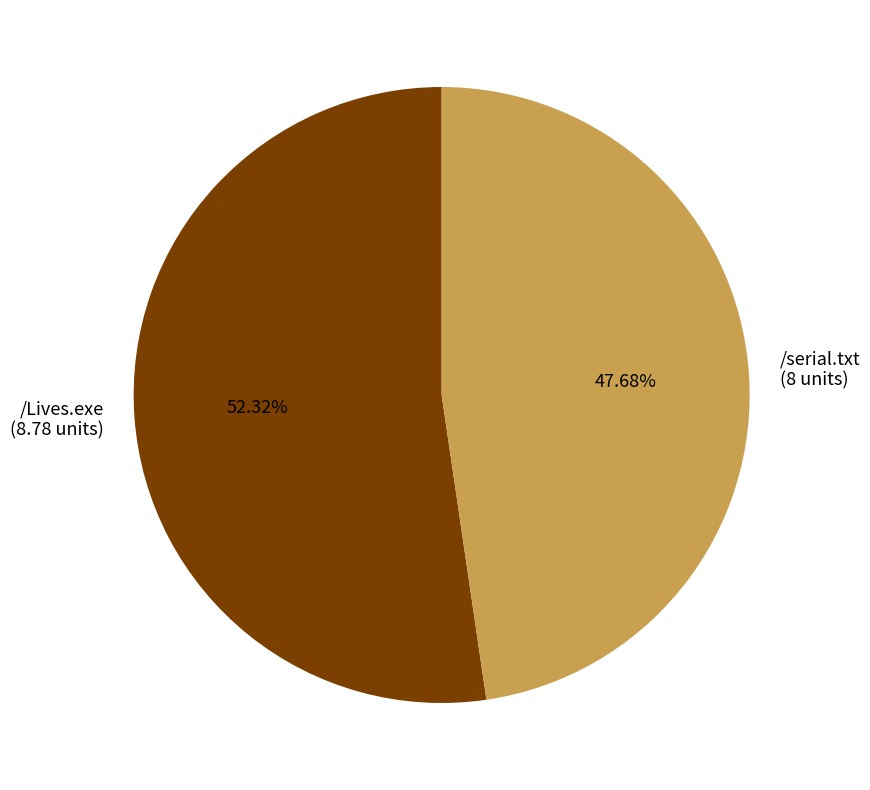

To the nearest percent, what portion does /Lives.exe represent?

52%